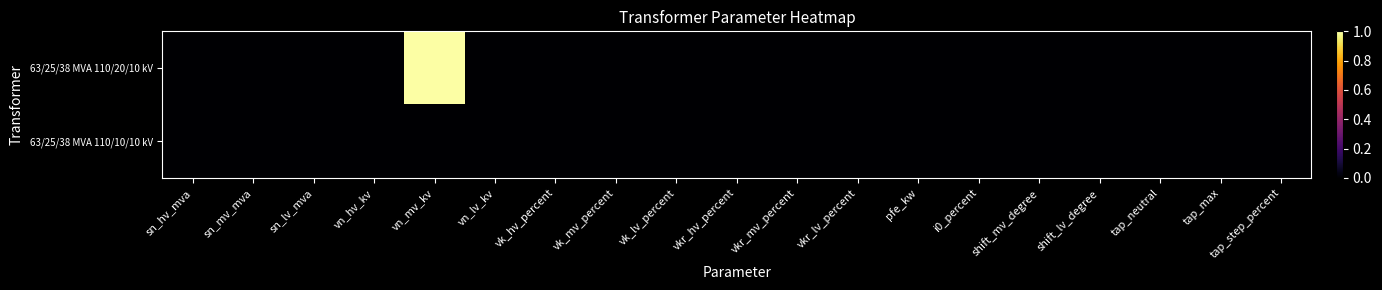

At which category is the sum across all series the highest?

vn_mv_kv